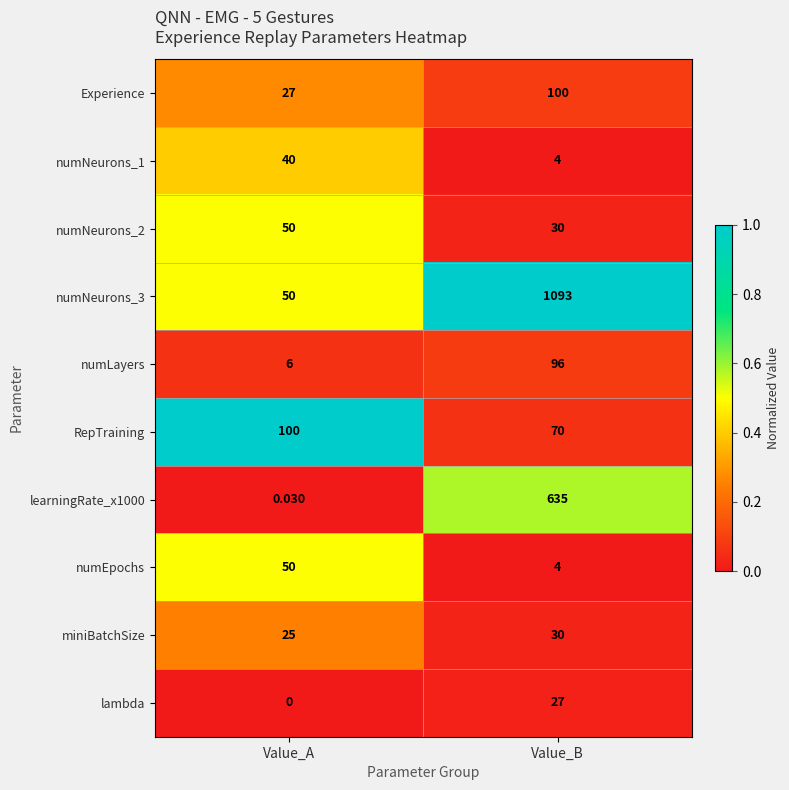

Between Value_A and Value_B, which series saw the biggest shift?

numNeurons_3